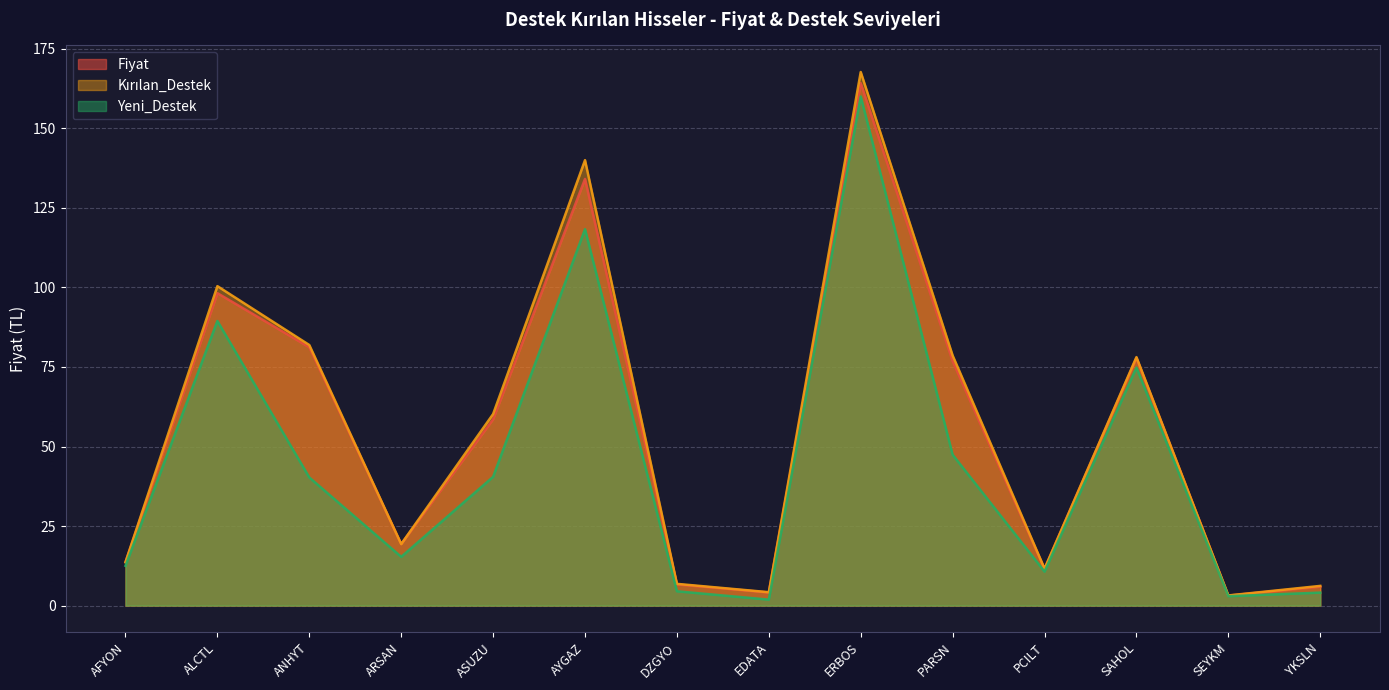

How many lines are shown in the chart?

3